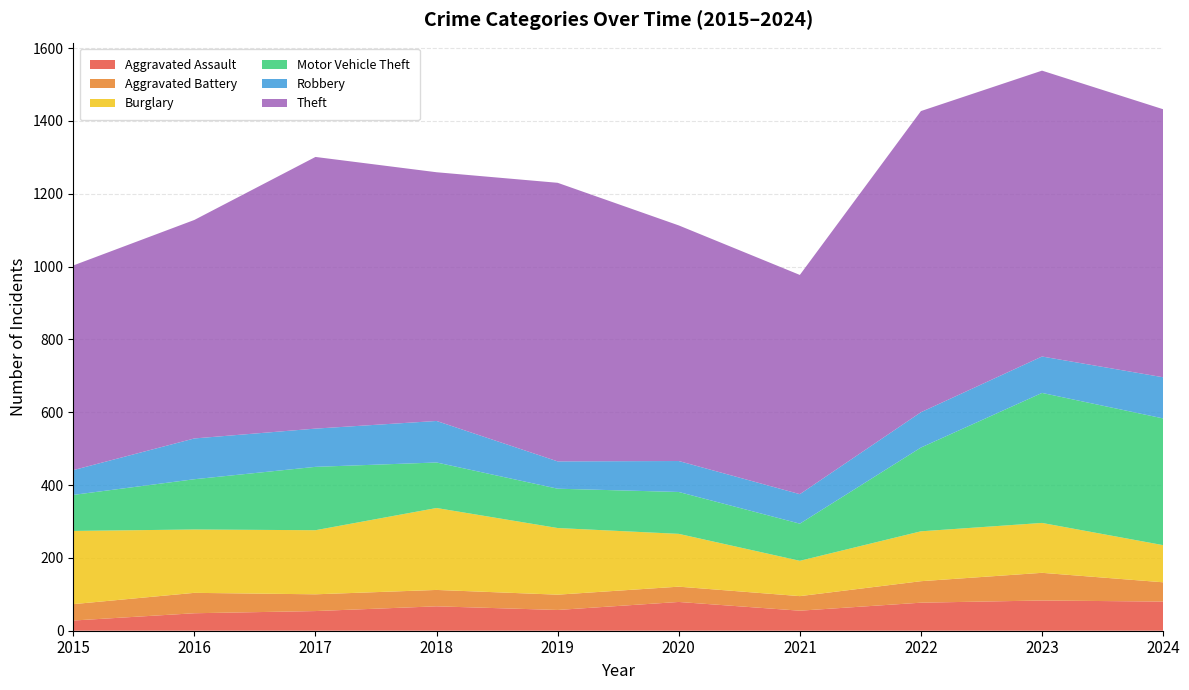

Reading left to right, list all the values displayed in this chart.

Aggravated Assault: 28	48	54	67	57	79	55	77	83	80
Aggravated Battery: 45	56	46	45	42	42	40	59	76	53
Burglary: 201	174	176	225	183	145	97	137	137	102
Motor Vehicle Theft: 99	138	174	125	108	115	102	230	357	348
Robbery: 68	112	105	114	75	85	81	97	100	113
Theft: 562	600	746	683	765	647	602	827	785	736